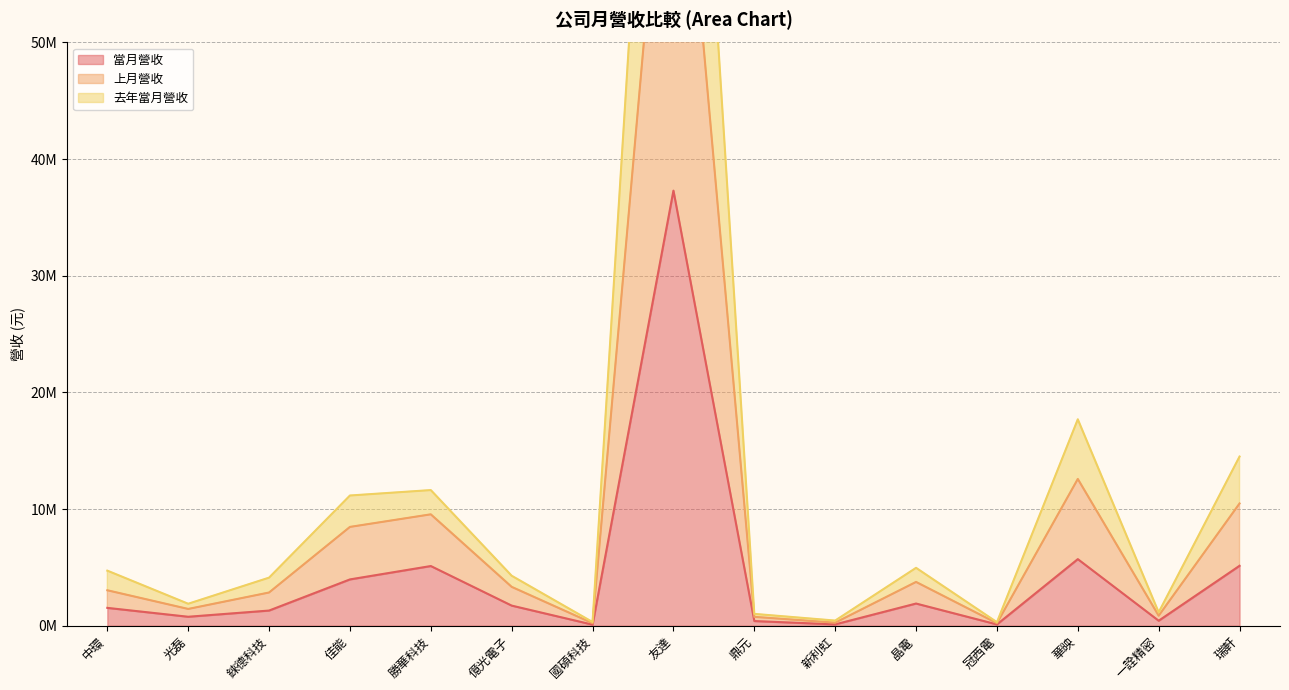

How many lines are shown in the chart?

3